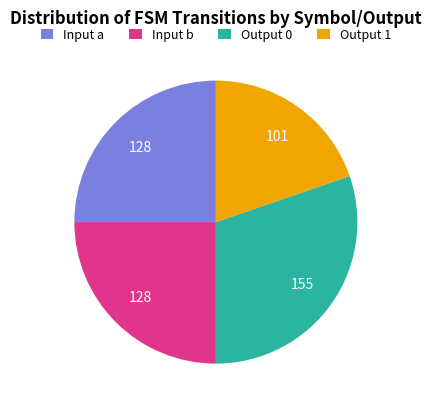

Do Output 1 and Input b together represent more than half of the pie?

No